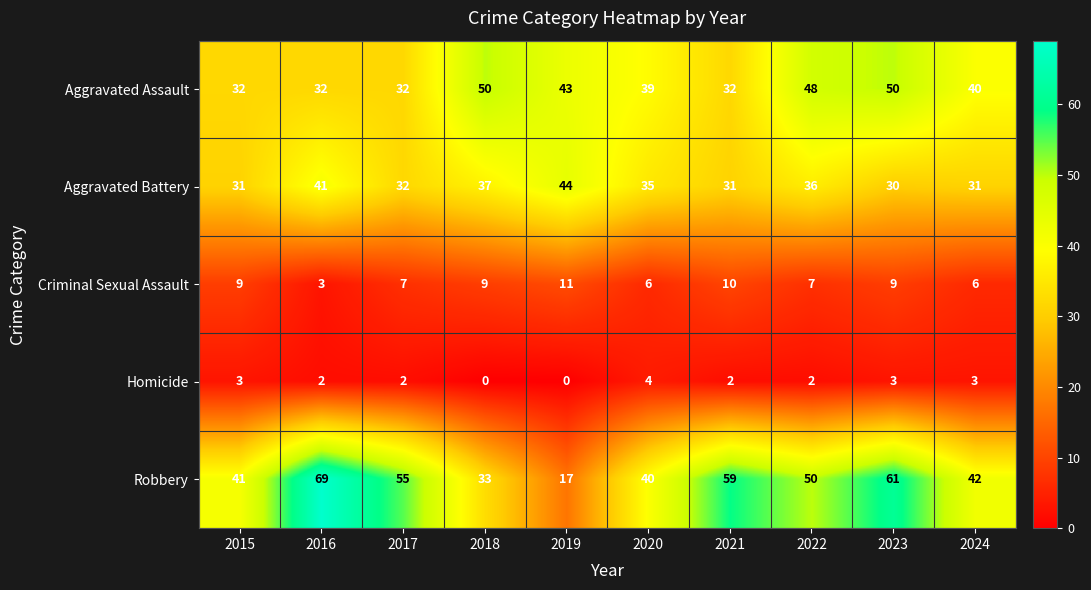

At which label does Aggravated Battery first exceed 35?

2016